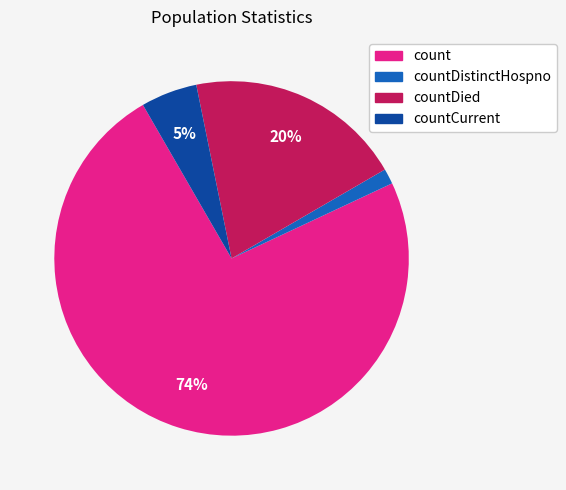

To the nearest percent, what is the average slice percentage?

25%